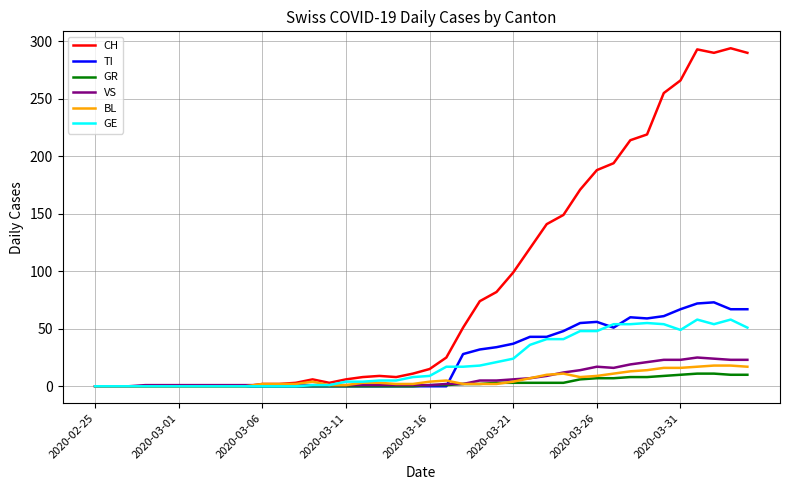

List the series in order of their peak value, lowest first.

GR, BL, VS, GE, TI, CH